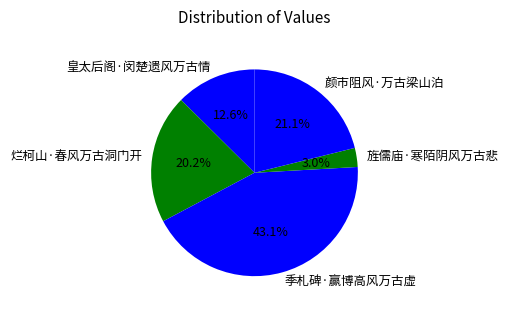

How many segments does this pie chart have?

5